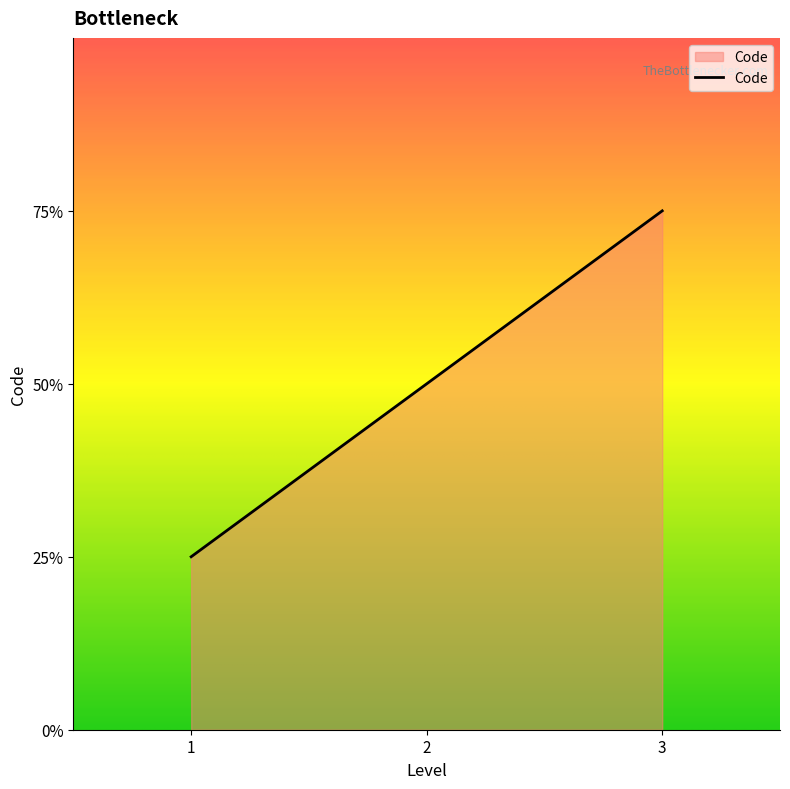

How many lines are shown in the chart?

1